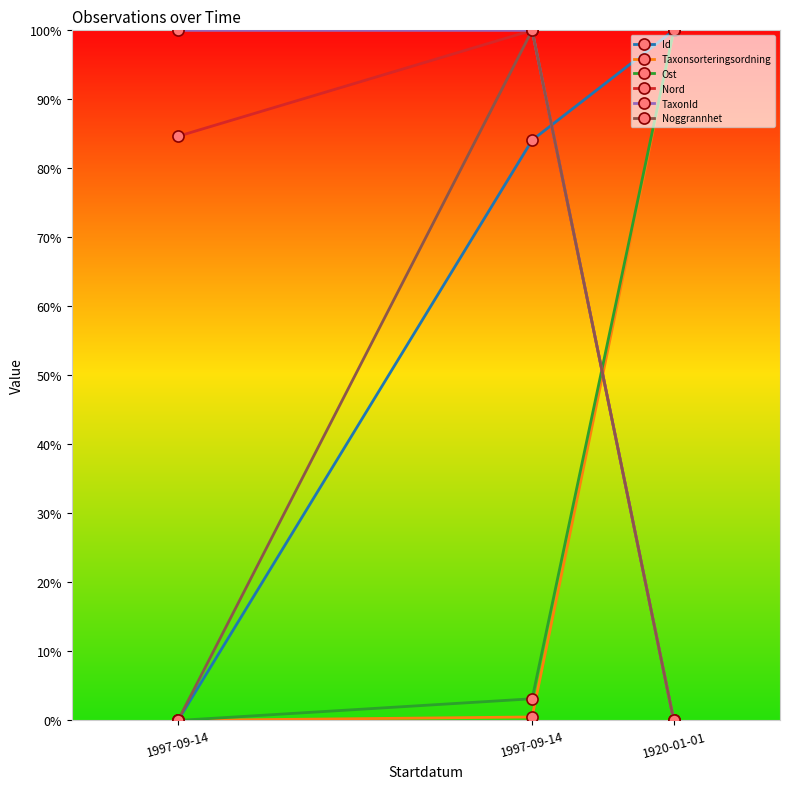

What is the highest value of the Noggrannhet series?

1.0